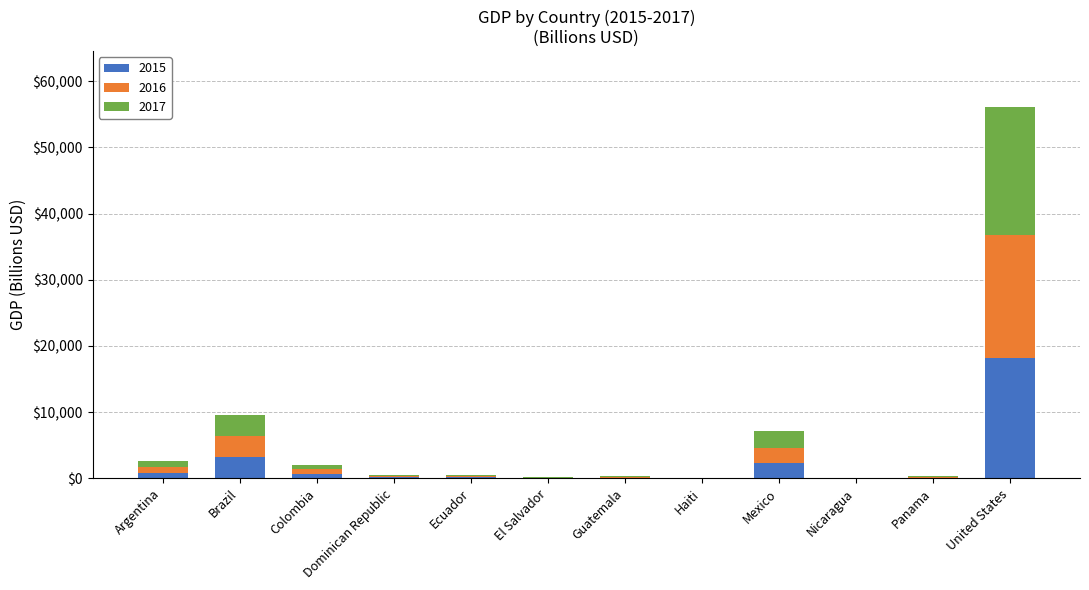

Is it true that 2015 equals 18120.7 at United States?

True